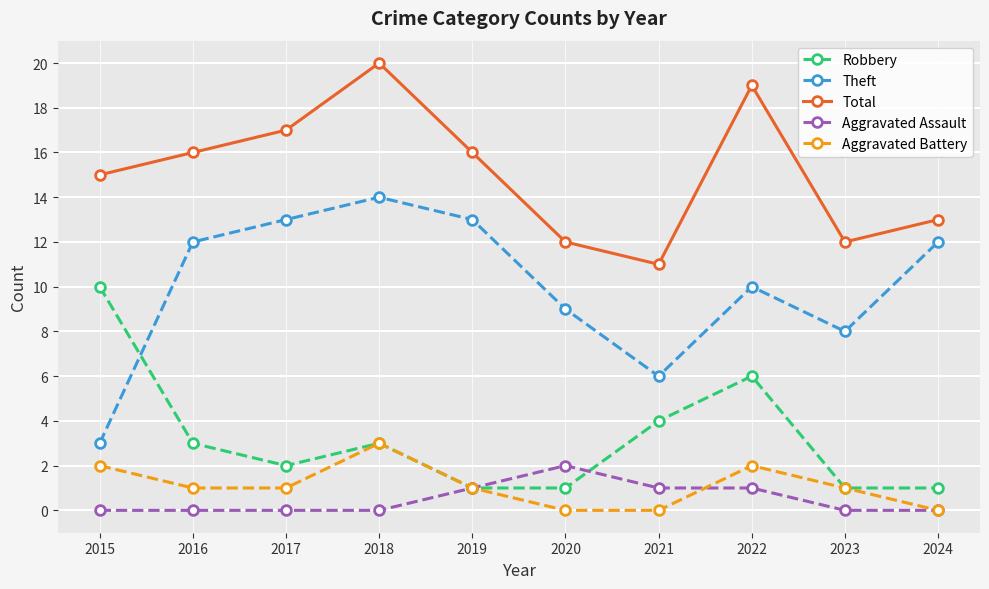

Which series has the widest spread of values?

Theft